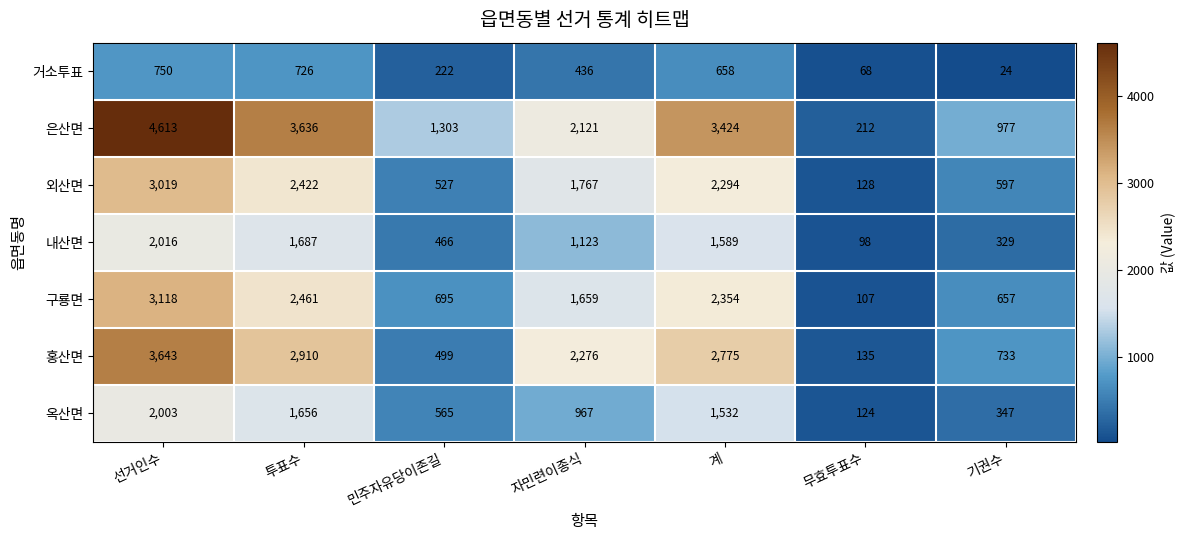

What is the sum of all 홍산면 values?

12971